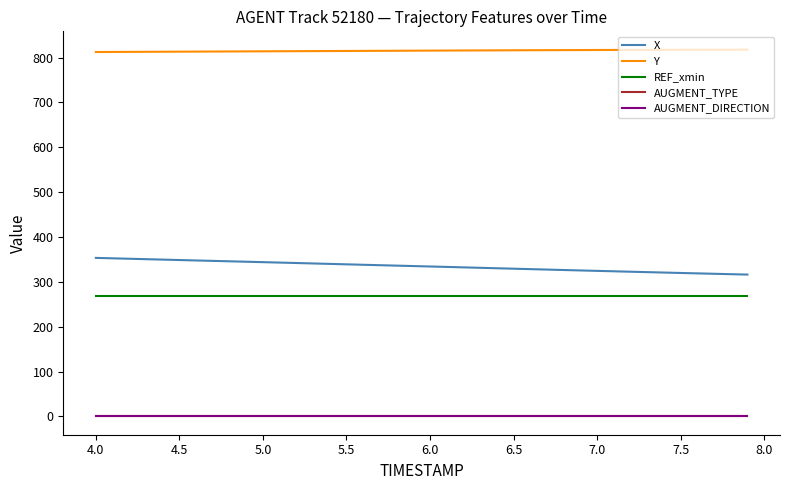

True or false: REF_xmin and AUGMENT_TYPE intersect in this chart.

False